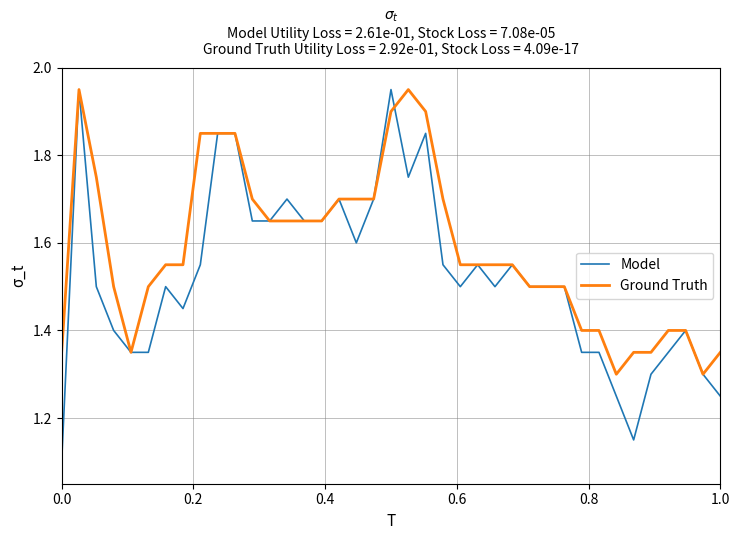

Which series has the largest total across all categories?

Ground Truth